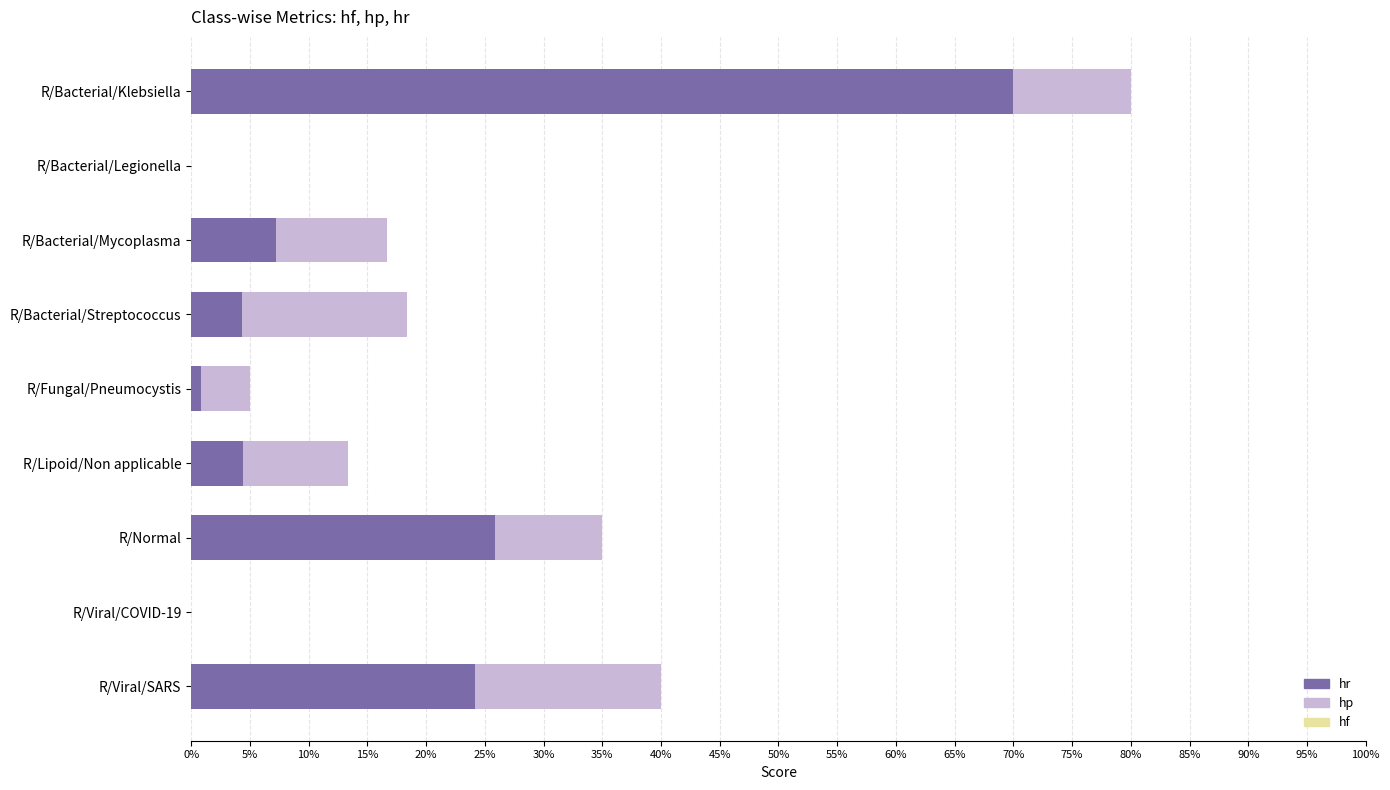

How many bars are there in each group?

3